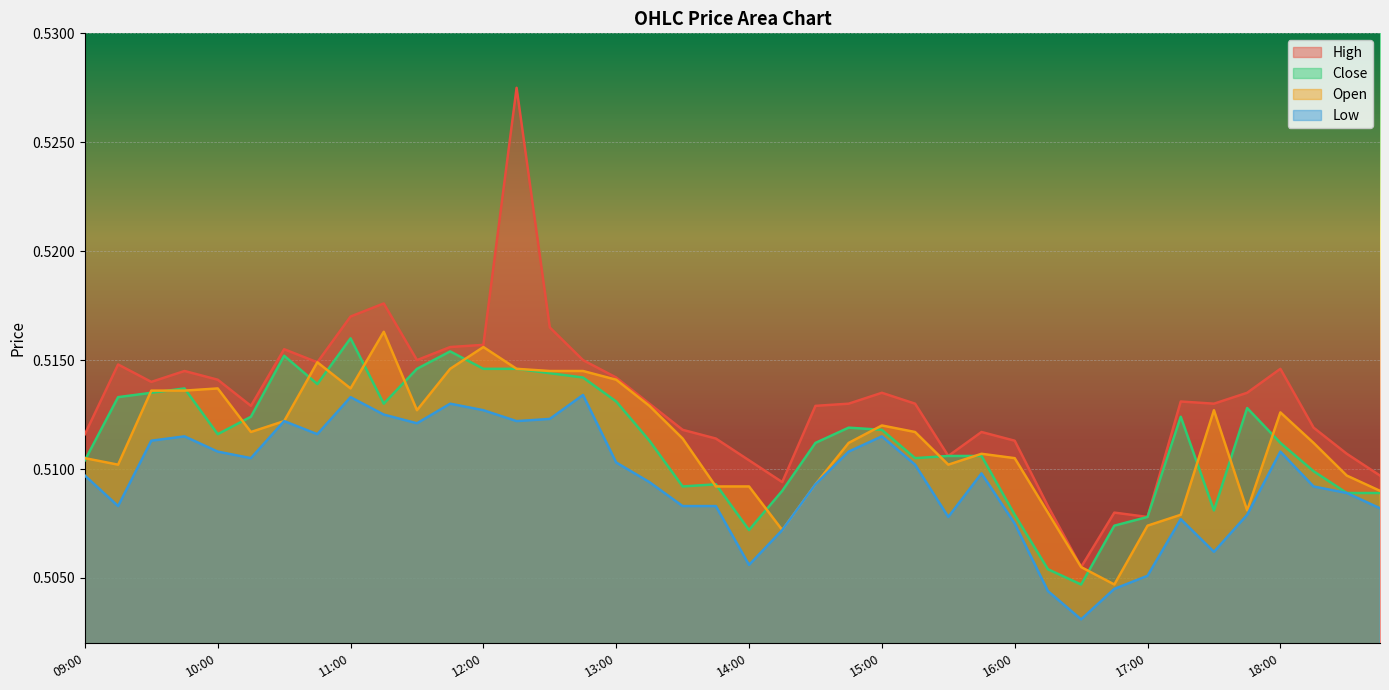

At which label does close reach its peak?

11:00